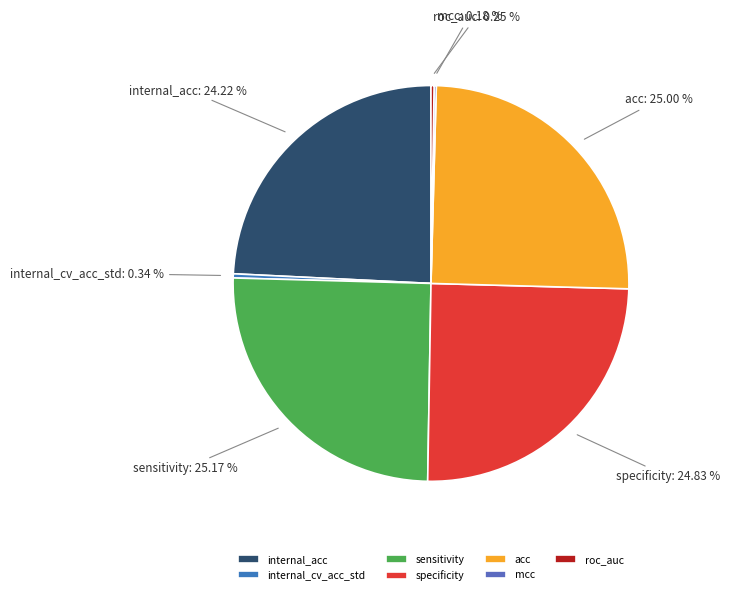

To the nearest percent, what is the difference between the largest and smallest slice percentages?

25%